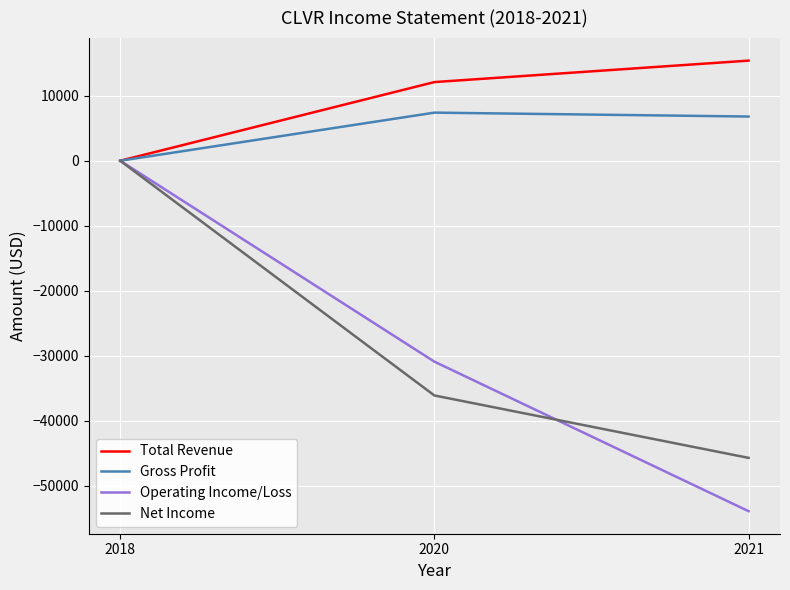

Which series has the largest total across all categories?

Total Revenue